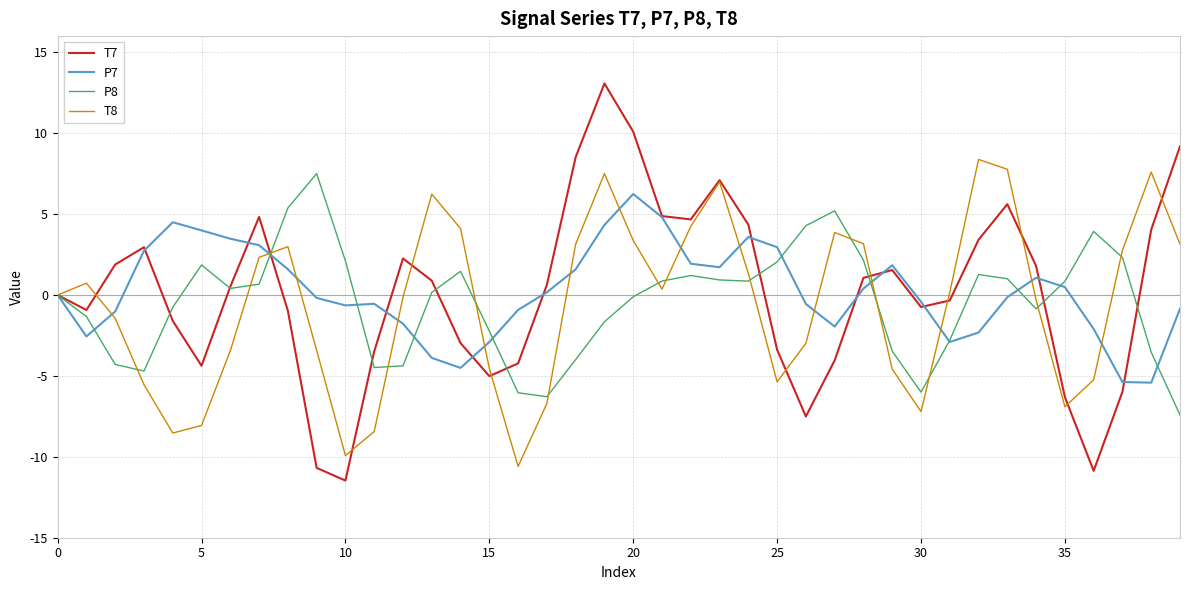

How many lines are shown in the chart?

4